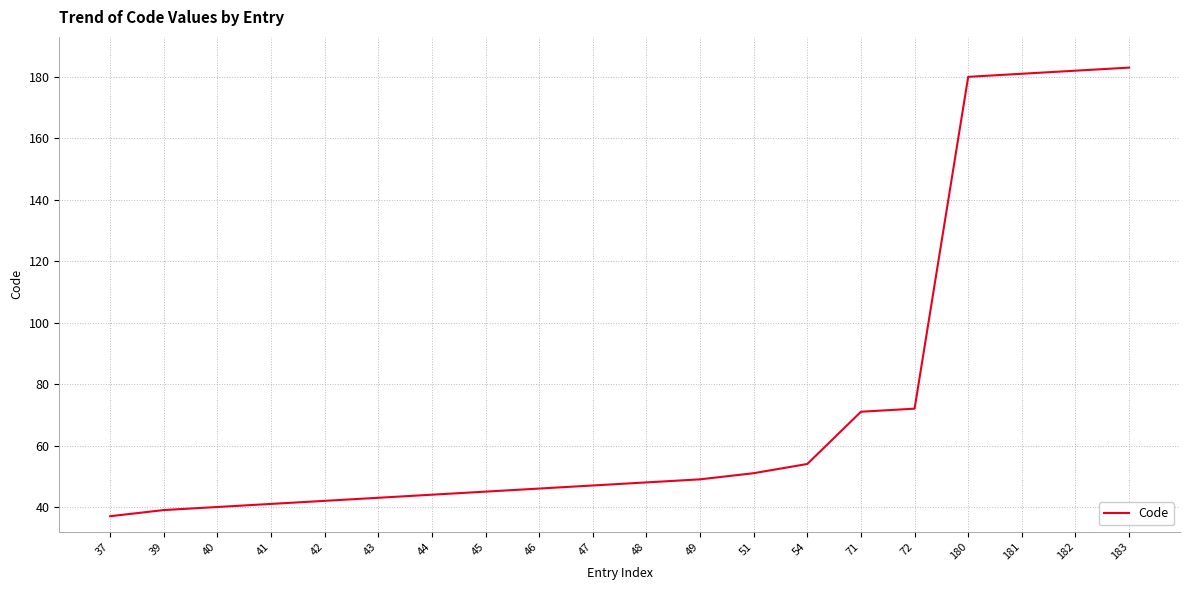

What is the difference between the second highest and second lowest values?

143